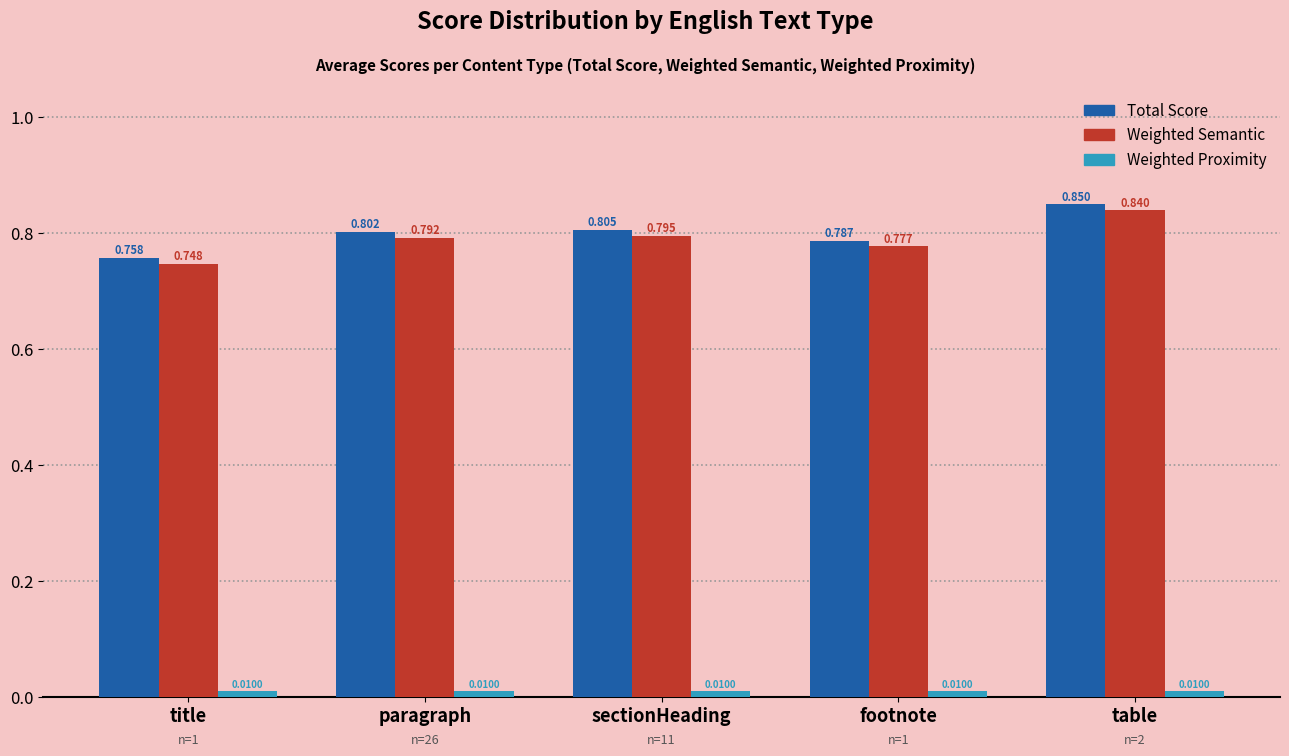

Where is Total Score nearest to the value 0?

title